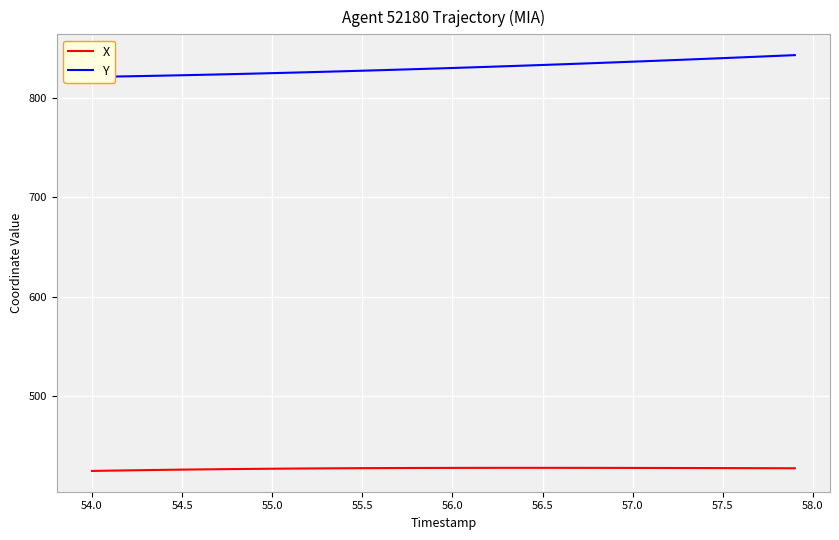

Which series has the largest range (max minus min)?

Y